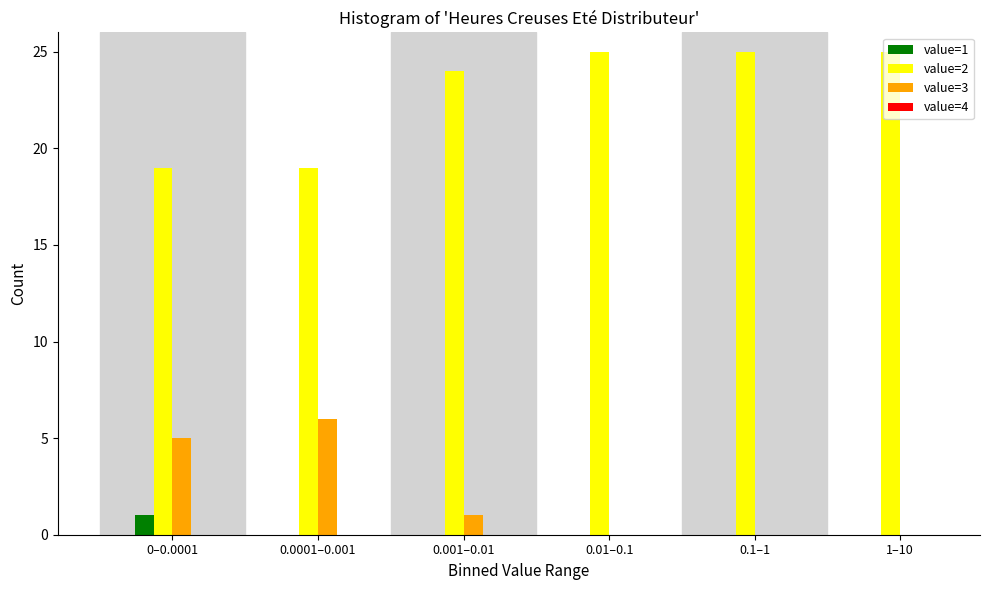

What is the sum of all value=2 values?

137